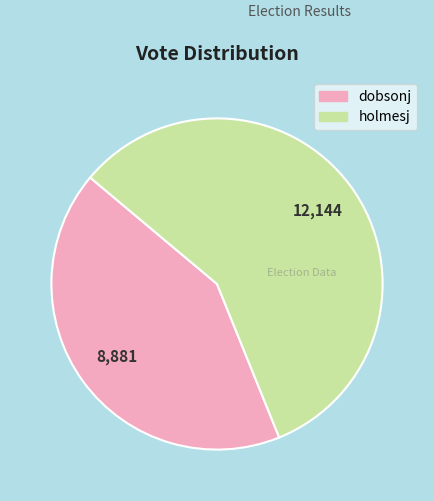

Which has a higher value, holmesj or dobsonj?

holmesj